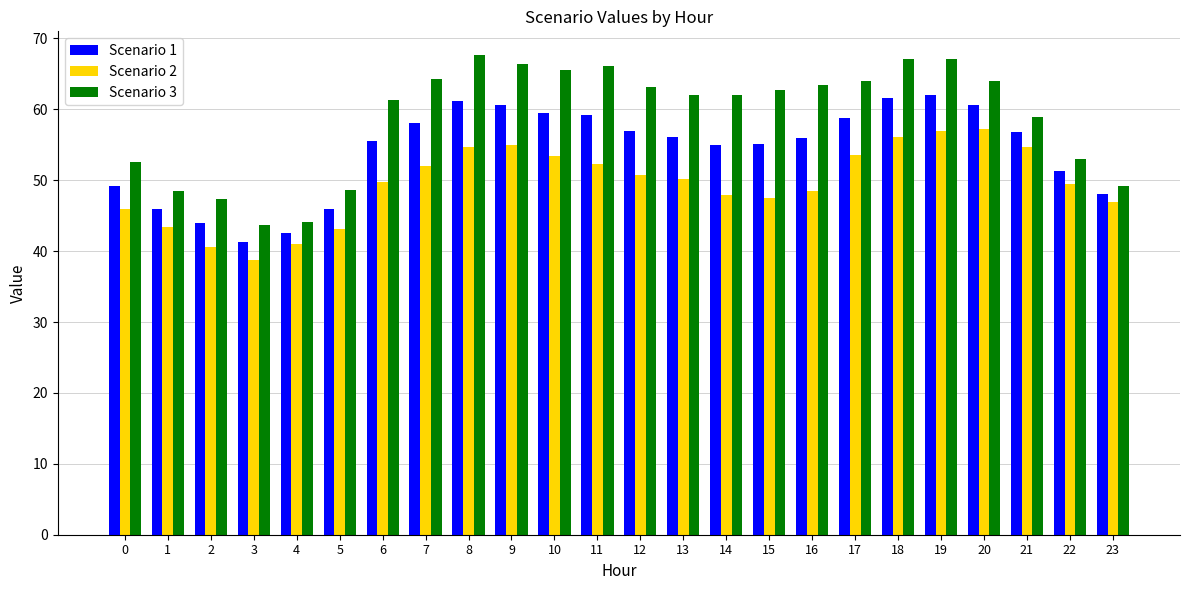

What are all the series names shown in the legend?

Scenario 1, Scenario 2, Scenario 3